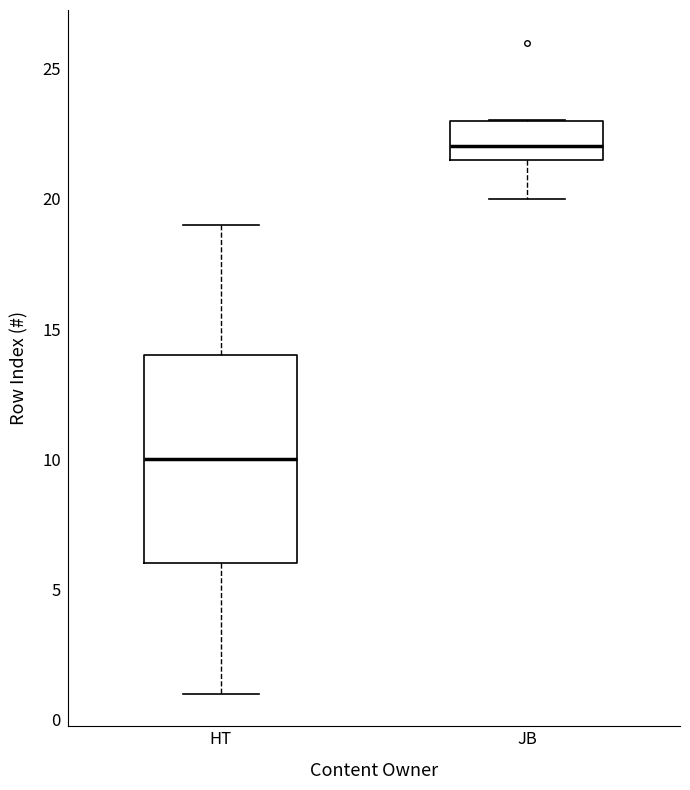

Where does the lower whisker of the box for HT end on the y-axis? The values are not printed on the chart, so give them approximately, as read against the axis.

1.0